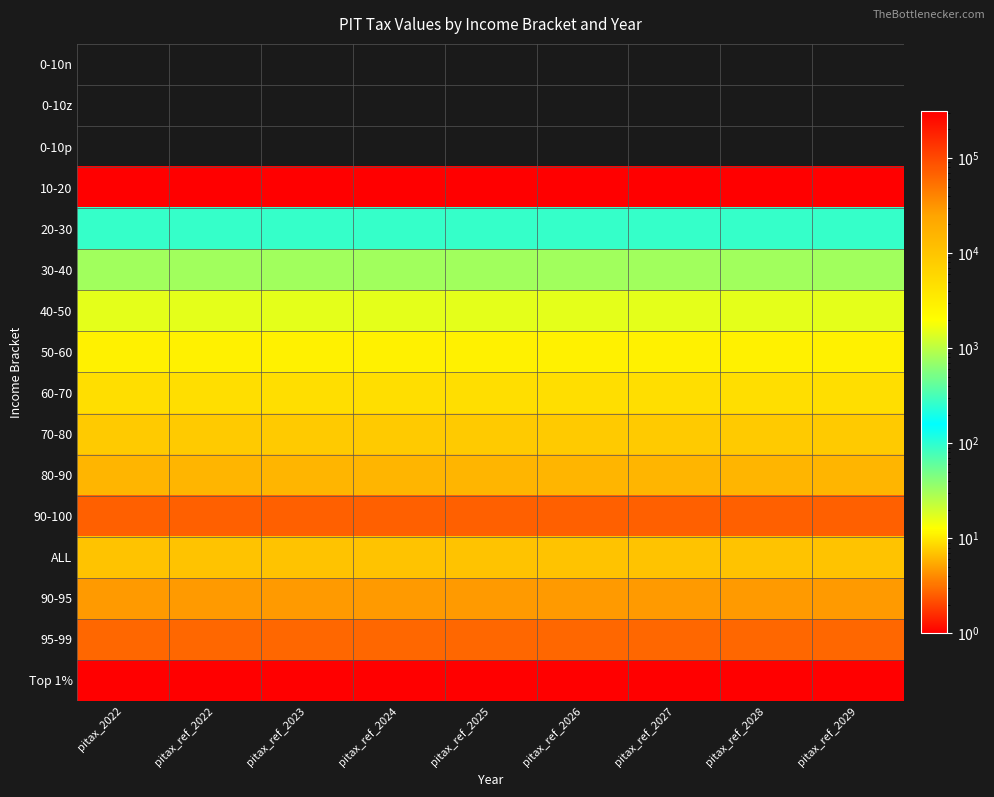

How many distinct data groups are displayed?

16